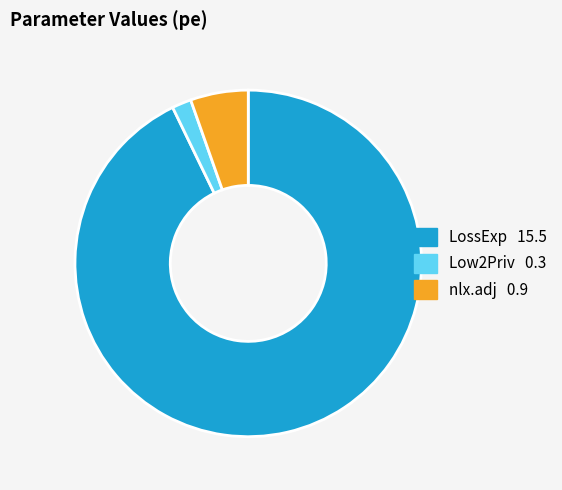

Which slice is the smallest?

Low2Priv